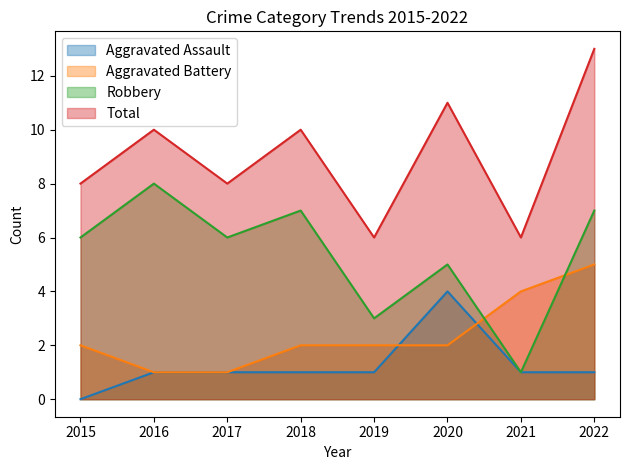

Count the number of categories in the chart.

8